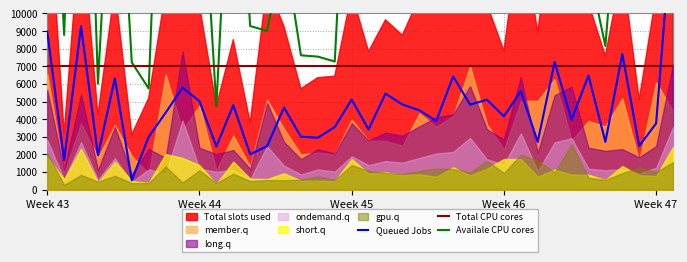

How many times do Total CPU cores and Availale CPU cores cross each other?

6